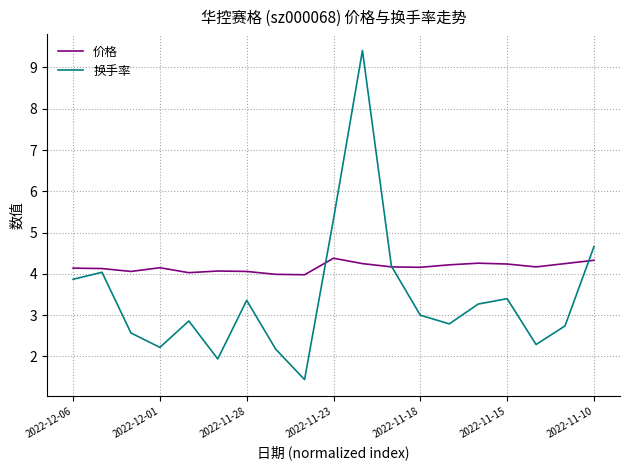

Which series has the largest range (max minus min)?

换手率